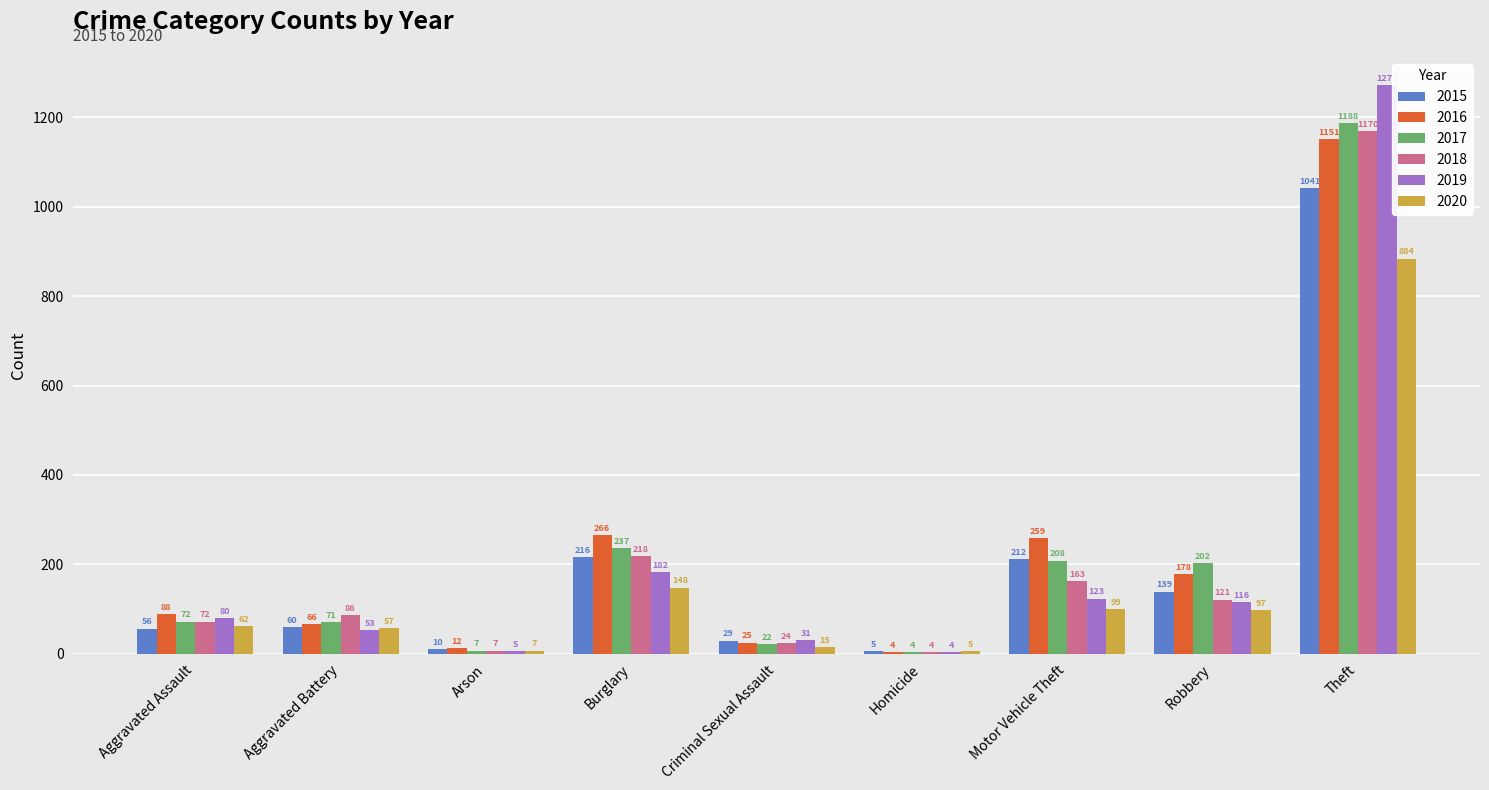

Reading left to right, list all the values displayed in this chart.

2015: Aggravated Assault=56	Aggravated Battery=60	Arson=10	Burglary=216	Criminal Sexual Assault=29	Homicide=5	Motor Vehicle Theft=212	Robbery=139	Theft=1041
2016: Aggravated Assault=88	Aggravated Battery=66	Arson=12	Burglary=266	Criminal Sexual Assault=25	Homicide=4	Motor Vehicle Theft=259	Robbery=178	Theft=1151
2017: Aggravated Assault=72	Aggravated Battery=71	Arson=7	Burglary=237	Criminal Sexual Assault=22	Homicide=4	Motor Vehicle Theft=208	Robbery=202	Theft=1188
2018: Aggravated Assault=72	Aggravated Battery=86	Arson=7	Burglary=218	Criminal Sexual Assault=24	Homicide=4	Motor Vehicle Theft=163	Robbery=121	Theft=1170
2019: Aggravated Assault=80	Aggravated Battery=53	Arson=5	Burglary=182	Criminal Sexual Assault=31	Homicide=4	Motor Vehicle Theft=123	Robbery=116	Theft=1272
2020: Aggravated Assault=62	Aggravated Battery=57	Arson=7	Burglary=148	Criminal Sexual Assault=15	Homicide=5	Motor Vehicle Theft=99	Robbery=97	Theft=884